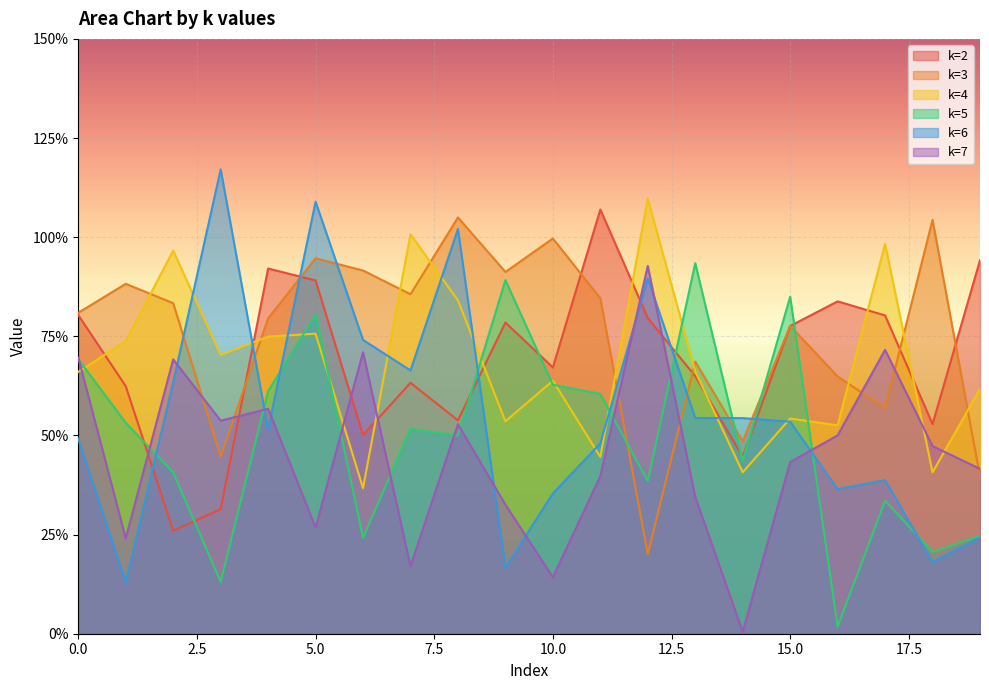

How many lines are shown in the chart?

6